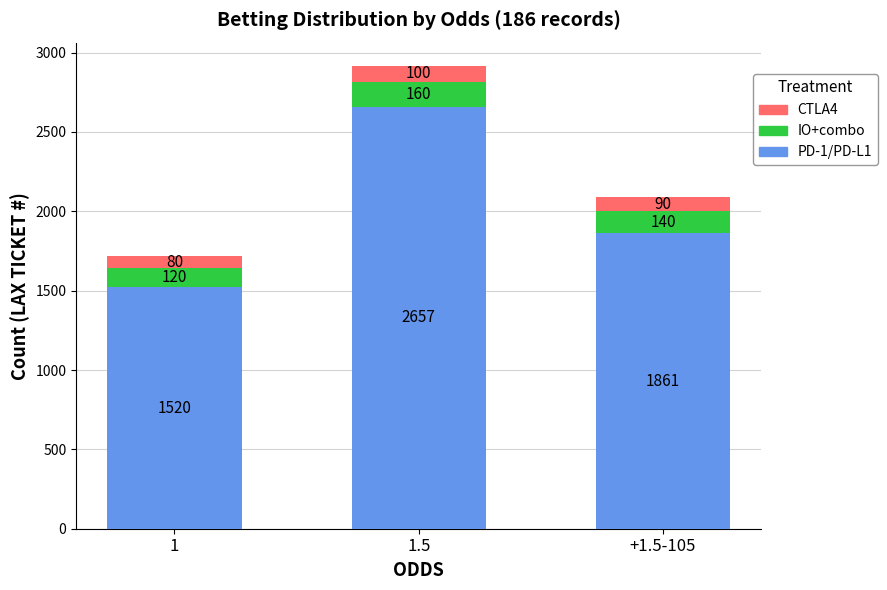

At which category is the sum across all series the highest?

1.5